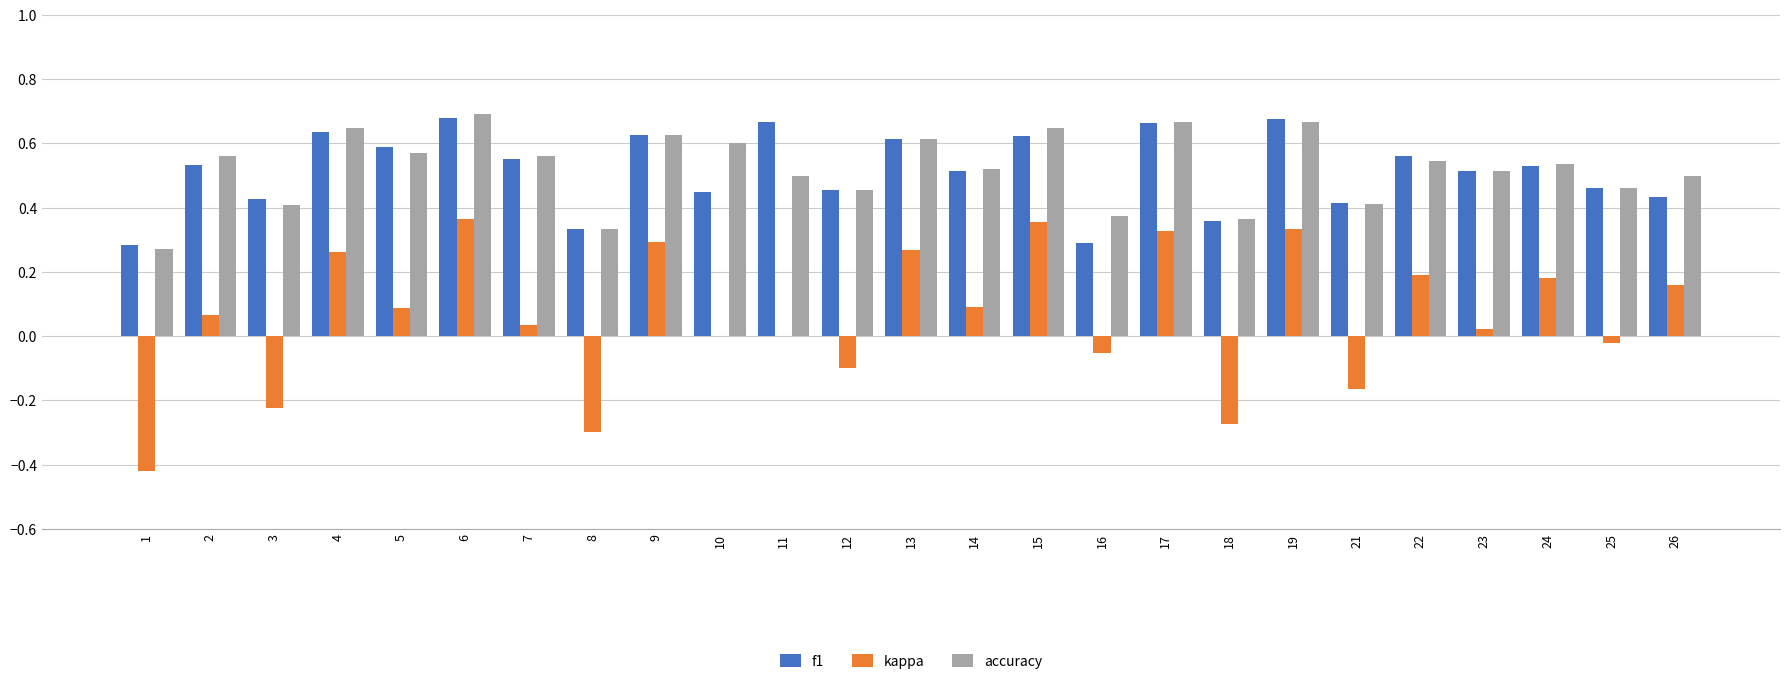

What is the sum of all f1 values?

12.9